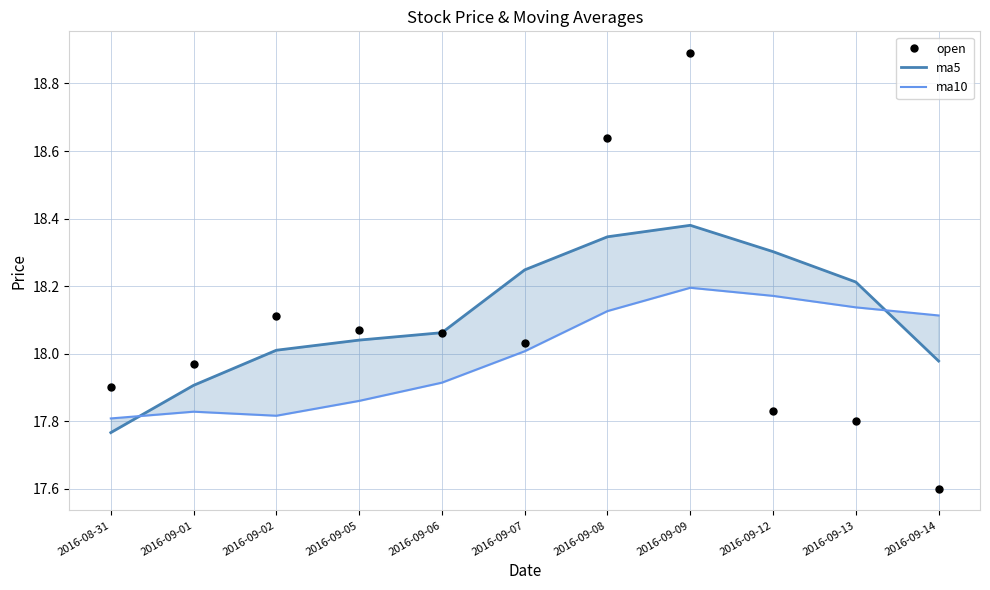

Is the value of ma10 at 2016-09-13 greater than the value of open at 2016-09-02?

Yes